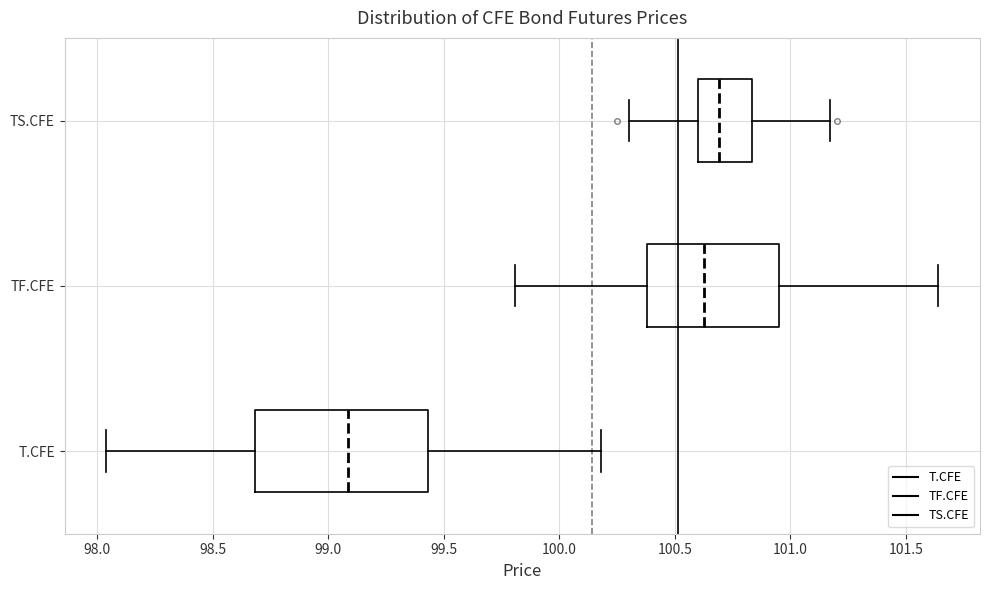

Where is the left edge of the box for TF.CFE on the x-axis? The values are not printed on the chart, so give them approximately, as read against the axis.

100.40